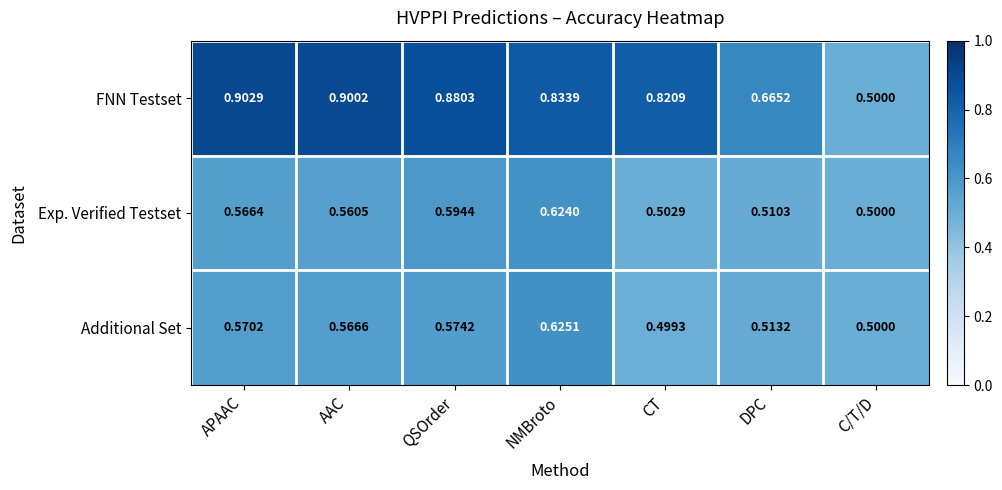

What is the difference between the highest and lowest values at APAAC?

0.3